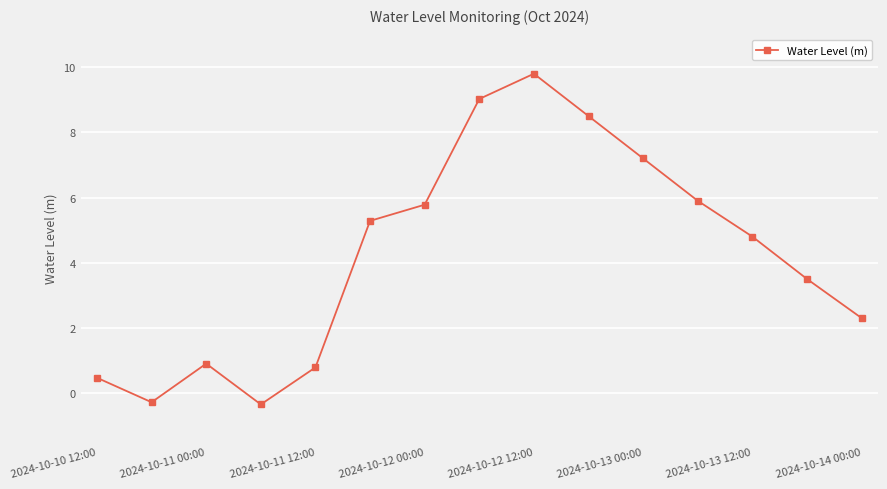

What is the average value?

4.2